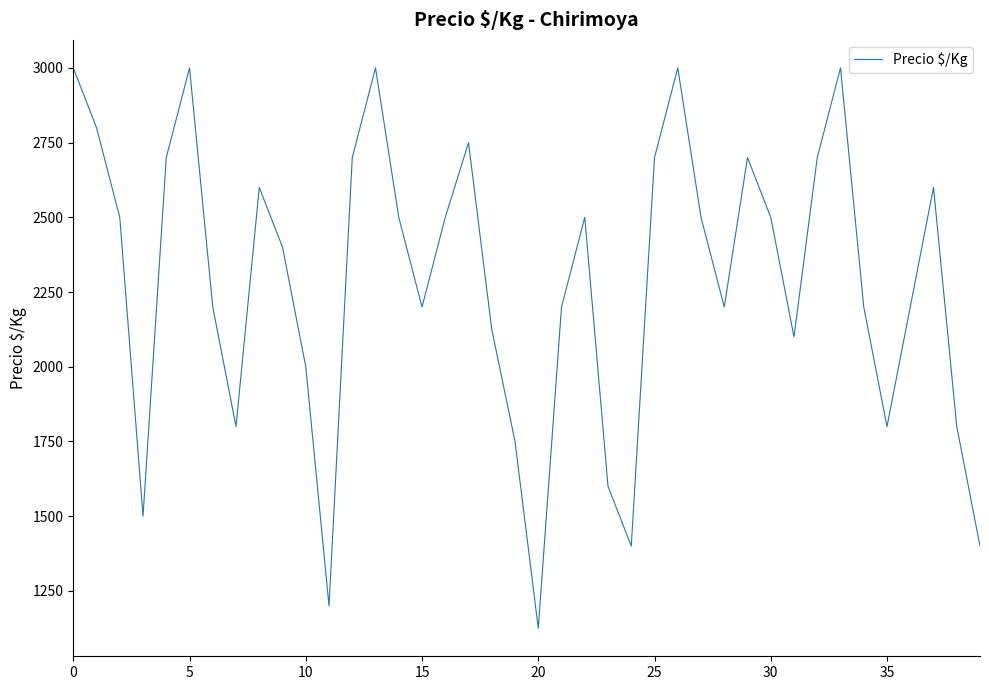

How many lines are shown in the chart?

1